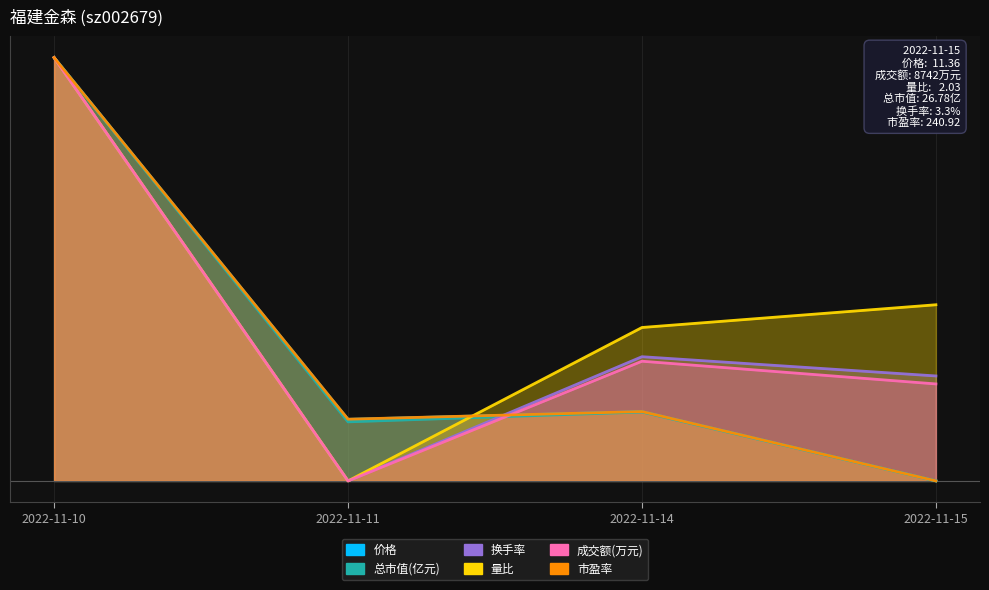

How many interior local valleys does the 价格 series have?

1